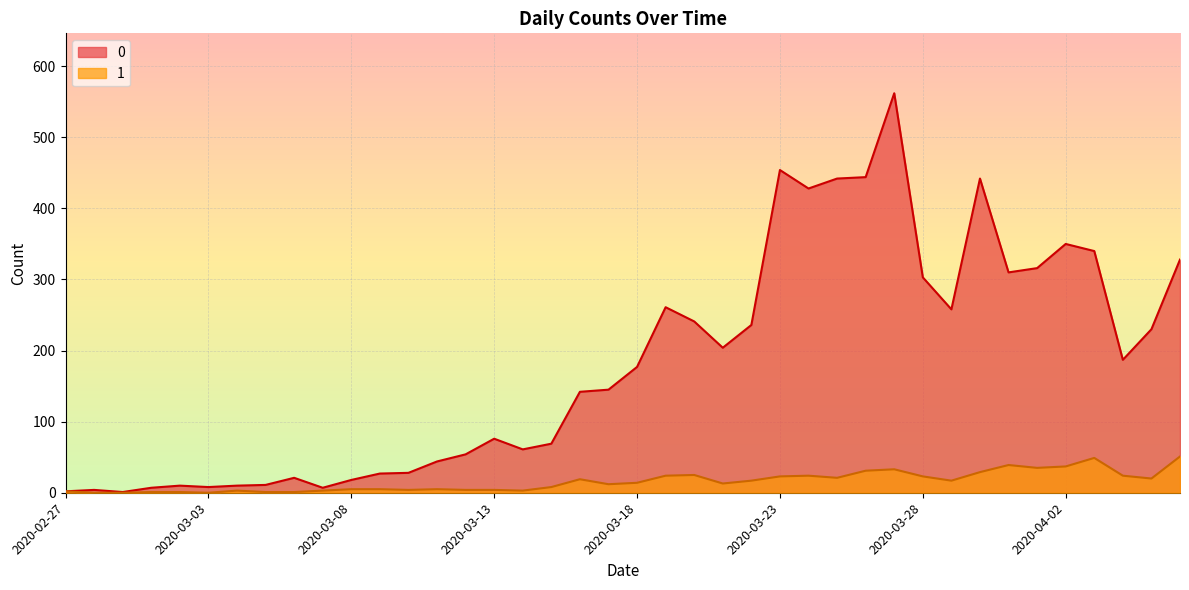

Reading left to right, list all the values displayed in this chart.

0: 2020-02-27=2	2020-02-28=4	2020-02-29=1	2020-03-01=7	2020-03-02=10	2020-03-03=8	2020-03-04=10	2020-03-05=11	2020-03-06=21	2020-03-07=7	2020-03-08=18	2020-03-09=27	2020-03-10=28	2020-03-11=44	2020-03-12=54	2020-03-13=76	2020-03-14=61	2020-03-15=69	2020-03-16=142	2020-03-17=145	2020-03-18=177	2020-03-19=261	2020-03-20=241	2020-03-21=204	2020-03-22=236	2020-03-23=454	2020-03-24=428	2020-03-25=442	2020-03-26=444	2020-03-27=562	2020-03-28=303	2020-03-29=258	2020-03-30=442	2020-03-31=310	2020-04-01=316	2020-04-02=350	2020-04-03=340	2020-04-04=187	2020-04-05=230	2020-04-06=328
1: 2020-02-27=2	2020-02-28=0	2020-02-29=0	2020-03-01=1	2020-03-02=1	2020-03-03=0	2020-03-04=3	2020-03-05=1	2020-03-06=1	2020-03-07=3	2020-03-08=5	2020-03-09=5	2020-03-10=4	2020-03-11=5	2020-03-12=4	2020-03-13=4	2020-03-14=3	2020-03-15=8	2020-03-16=19	2020-03-17=12	2020-03-18=14	2020-03-19=24	2020-03-20=25	2020-03-21=13	2020-03-22=17	2020-03-23=23	2020-03-24=24	2020-03-25=21	2020-03-26=31	2020-03-27=33	2020-03-28=23	2020-03-29=17	2020-03-30=29	2020-03-31=39	2020-04-01=35	2020-04-02=37	2020-04-03=49	2020-04-04=24	2020-04-05=20	2020-04-06=51